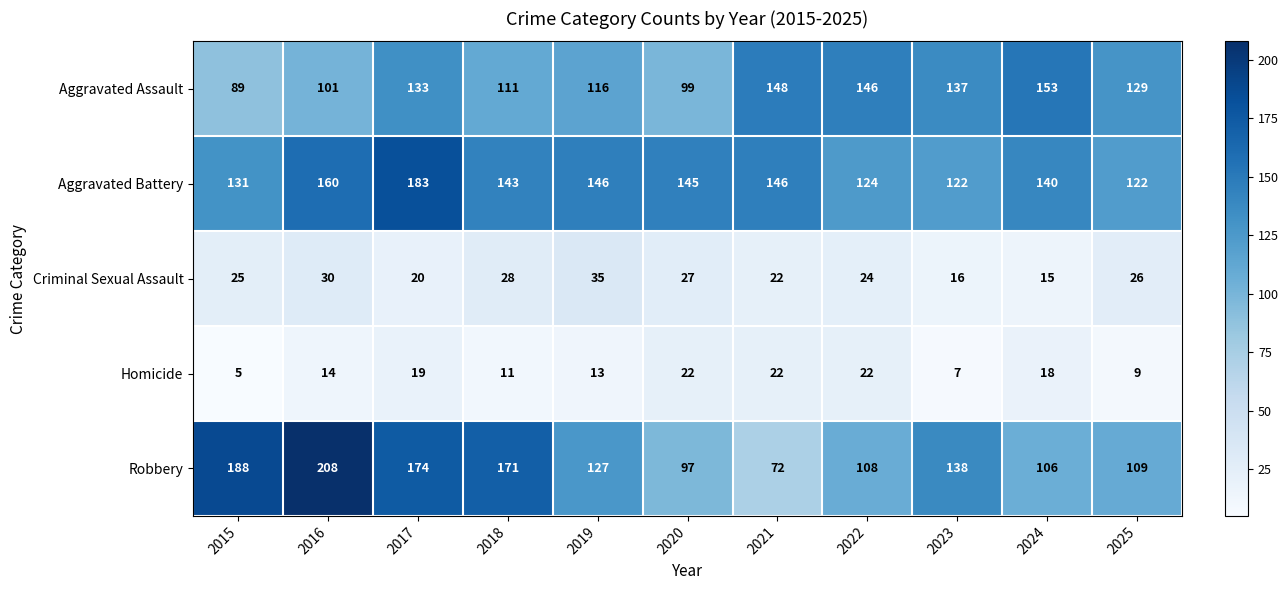

What is the total value across all series at 2016?

513